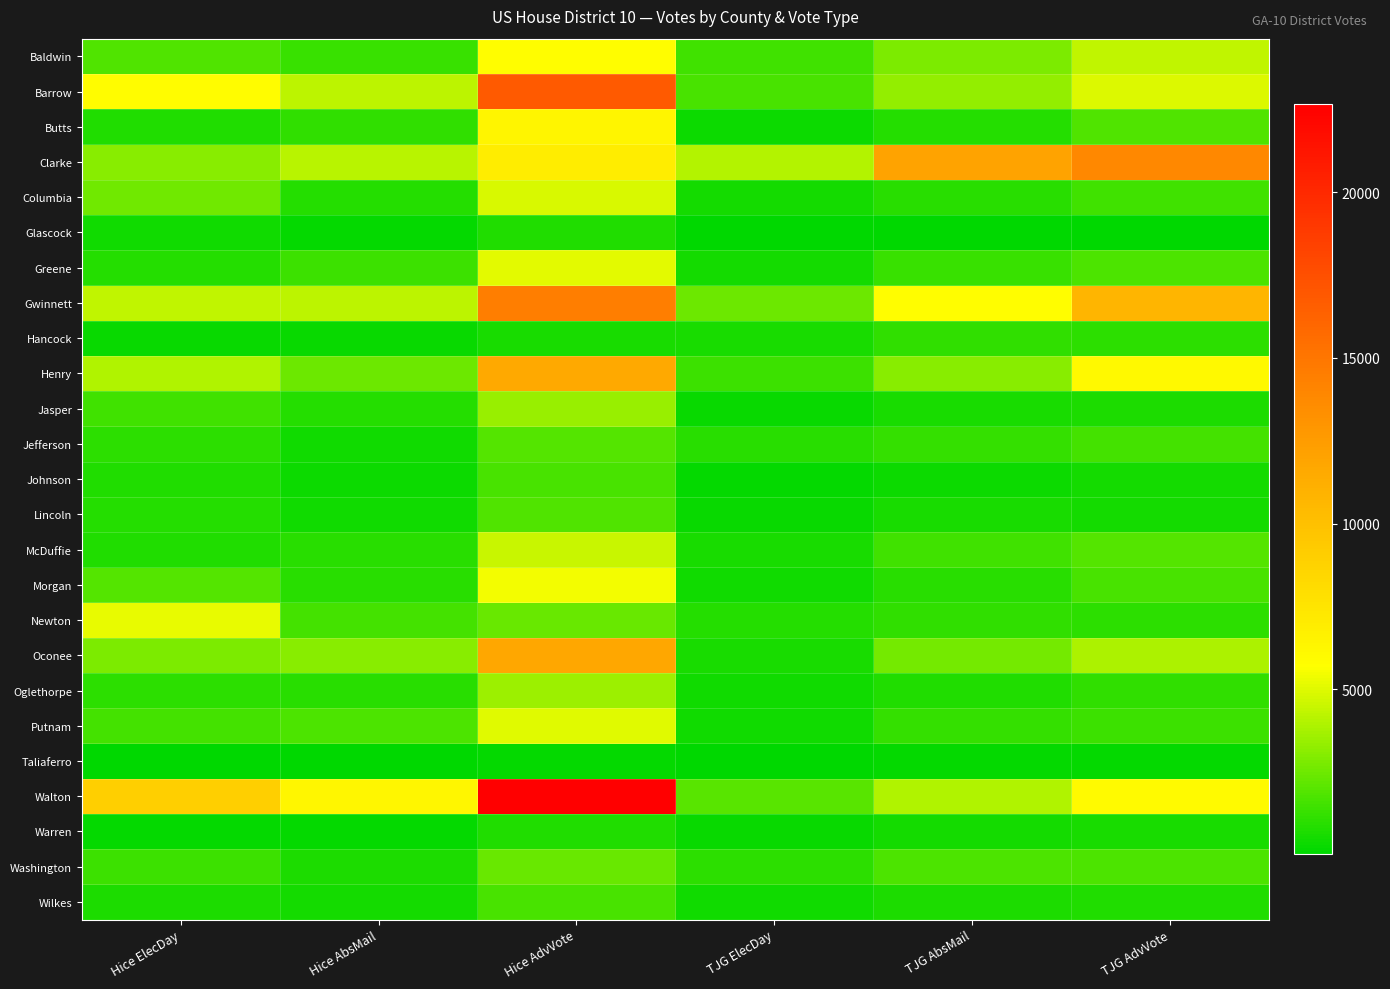

List the series in order of their peak value, highest first.

Walton, Barrow, Gwinnett, Clarke, Oconee, Henry, Butts, Baldwin, Morgan, Newton, Greene, Putnam, Columbia, McDuffie, Oglethorpe, Jasper, Washington, Jefferson, Lincoln, Johnson, Wilkes, Hancock, Warren, Glascock, Taliaferro